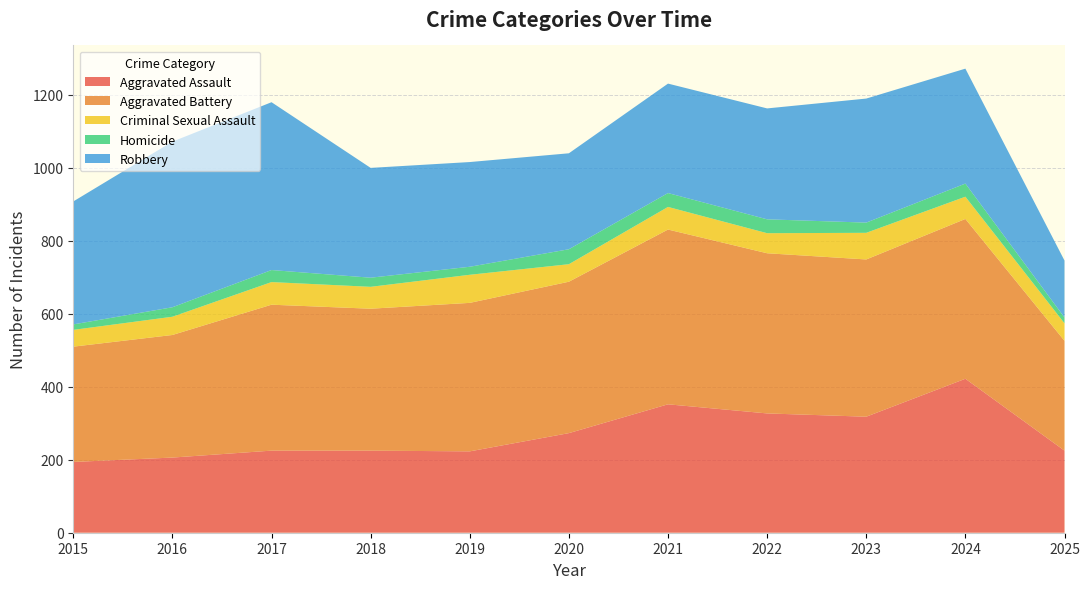

Reading left to right, list all the values displayed in this chart.

Aggravated Assault: 2015=194	2016=206	2017=225	2018=225	2019=223	2020=273	2021=352	2022=327	2023=318	2024=422	2025=225
Aggravated Battery: 2015=316	2016=336	2017=400	2018=389	2019=407	2020=415	2021=479	2022=439	2023=431	2024=438	2025=301
Criminal Sexual Assault: 2015=46	2016=50	2017=62	2018=60	2019=77	2020=48	2021=62	2022=55	2023=73	2024=61	2025=48
Homicide: 2015=15	2016=26	2017=33	2018=25	2019=22	2020=41	2021=38	2022=38	2023=28	2024=36	2025=16
Robbery: 2015=337	2016=454	2017=460	2018=301	2019=287	2020=263	2021=300	2022=304	2023=340	2024=315	2025=156